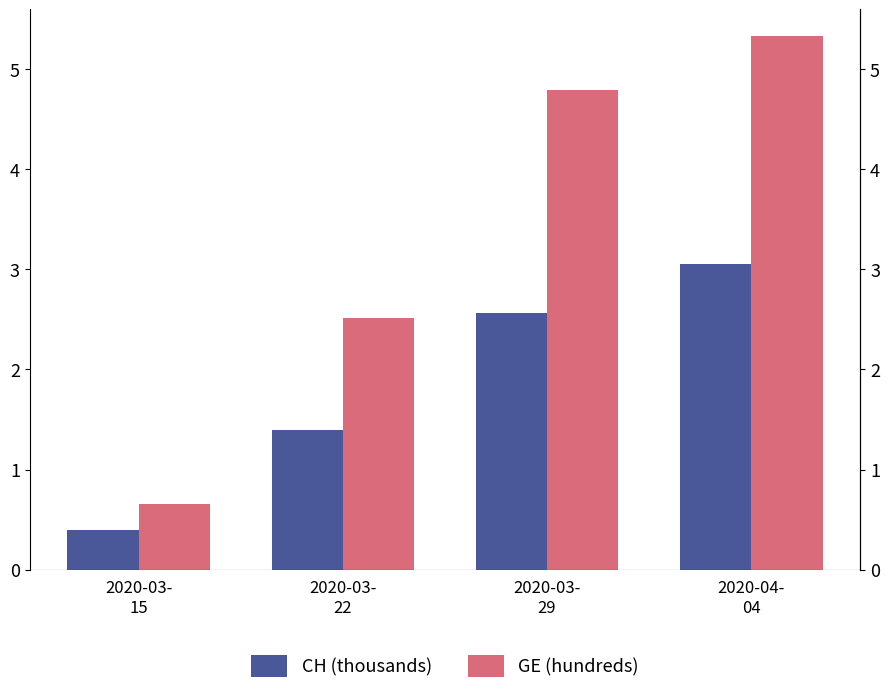

What is the maximum value shown in the chart?

5.3